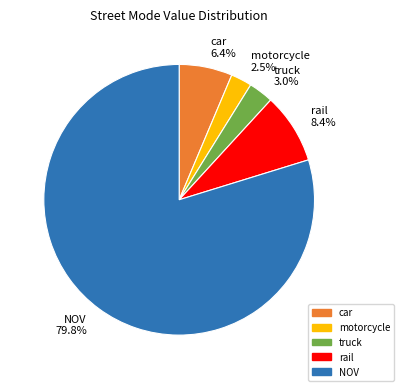

Between motorcycle 2.5% and rail 8.4%, which is larger?

rail 8.4%